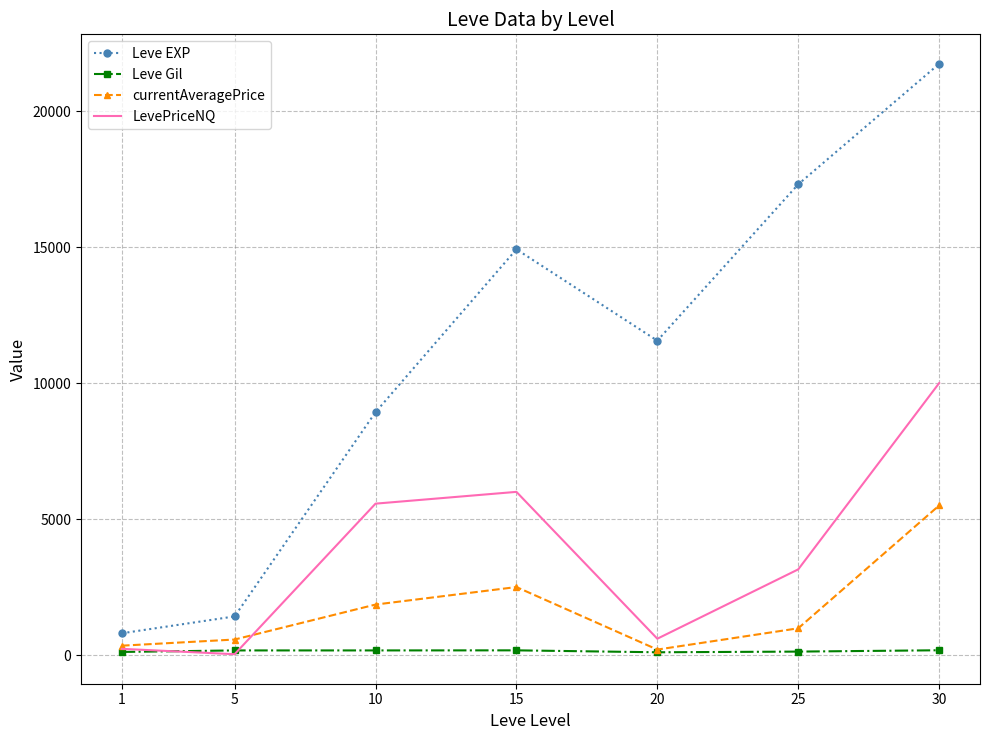

What is the sum of the Leve Gil values at 5 and 10?

338.0